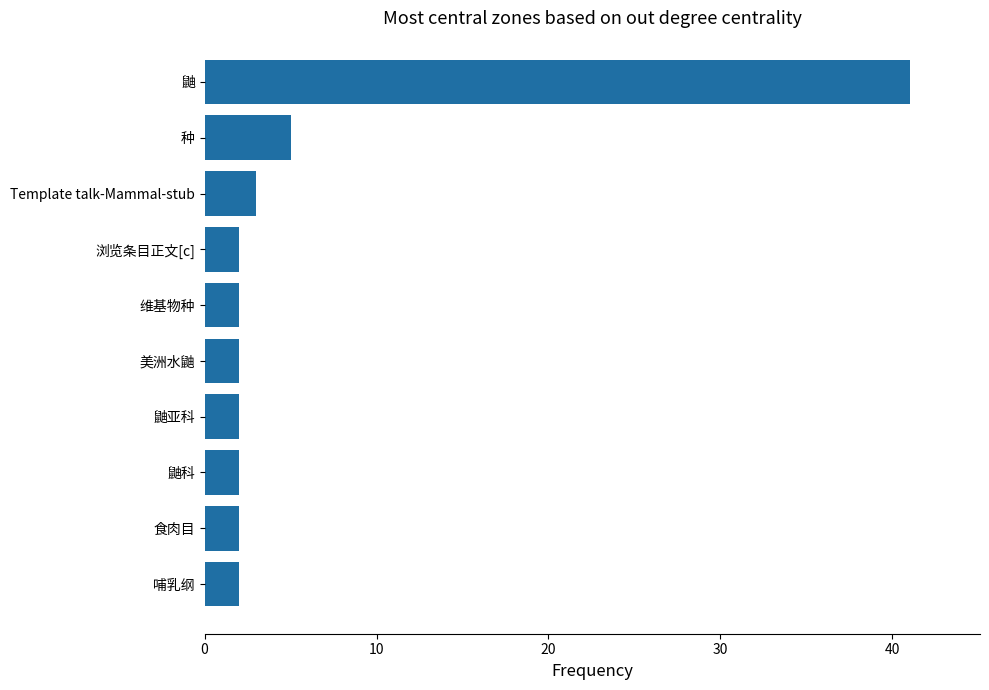

How many bars are there in total?

10